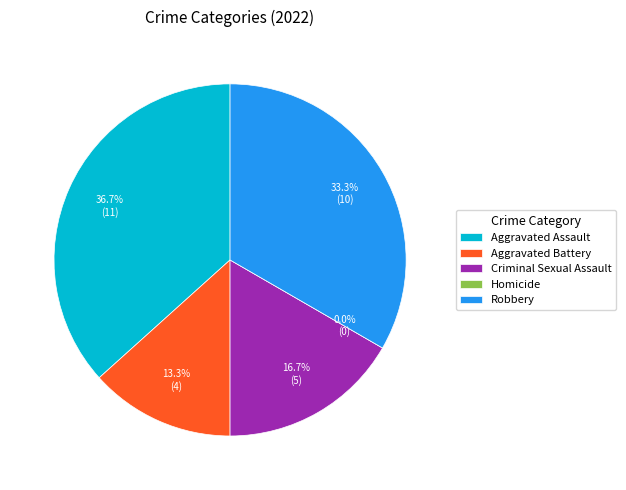

Does Aggravated Assault account for over 50% of the chart?

No